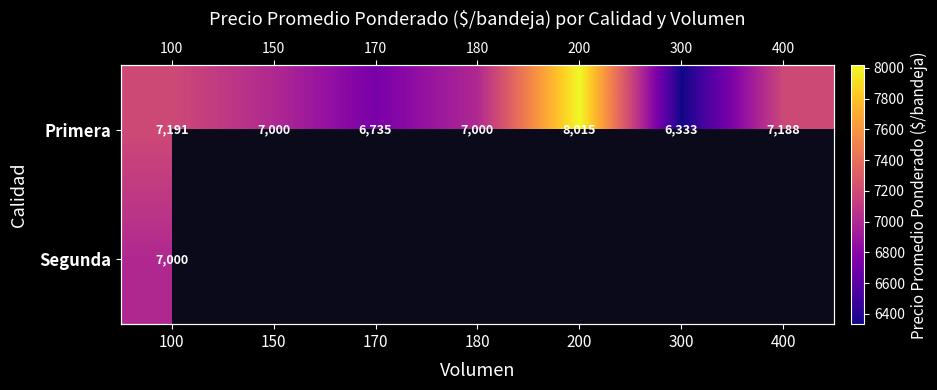

Between 100 and 180, which series saw the biggest shift?

Primera